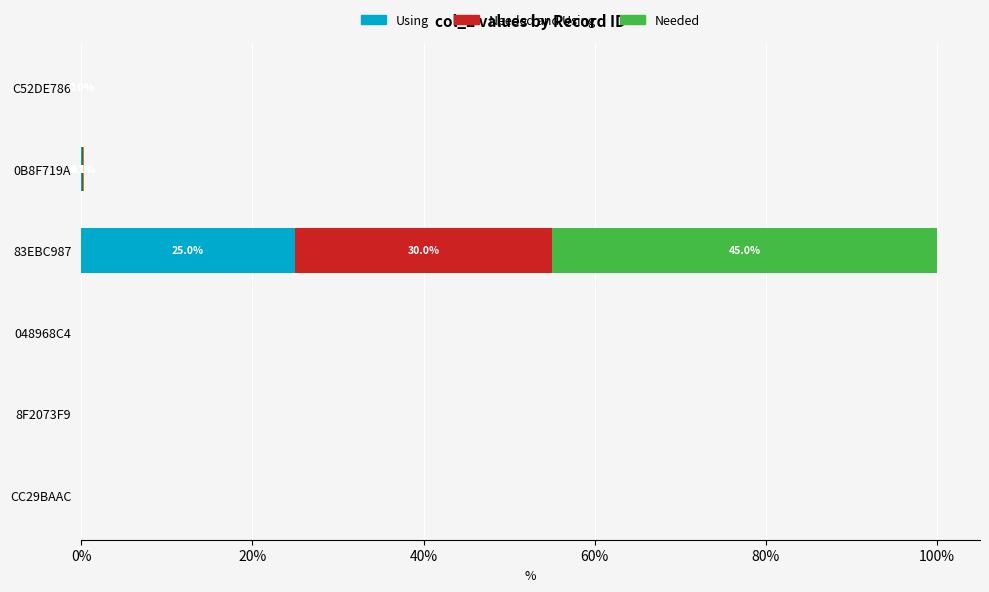

At which label does Using reach its peak?

83EBC987